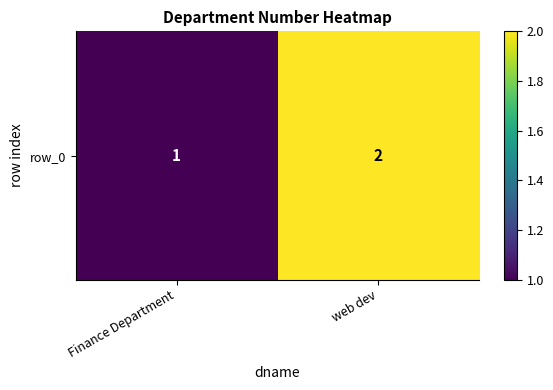

What is the difference between the values at web dev and Finance Department?

1